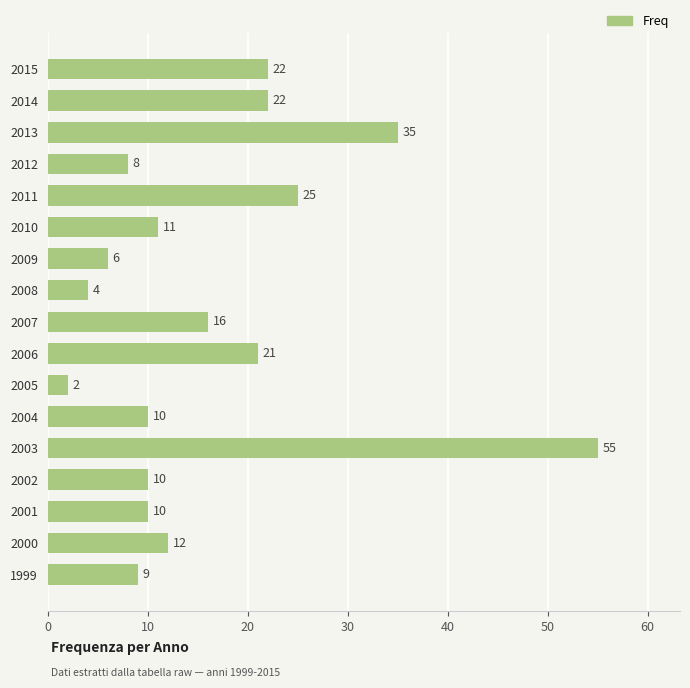

Where is the data nearest to the value 28?

2011